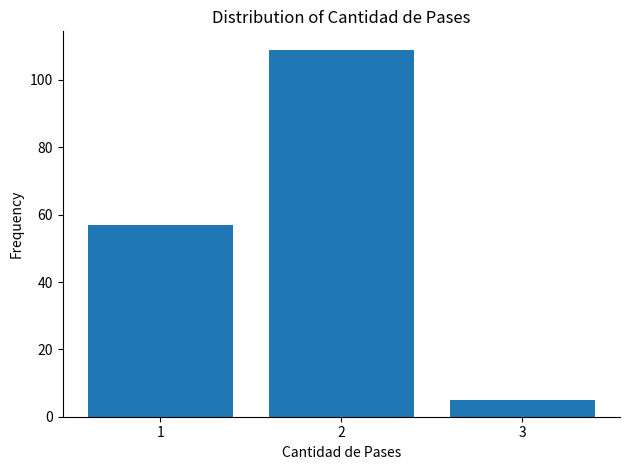

Over which range of the x-axis is the bar tallest?

1.5 to 2.5